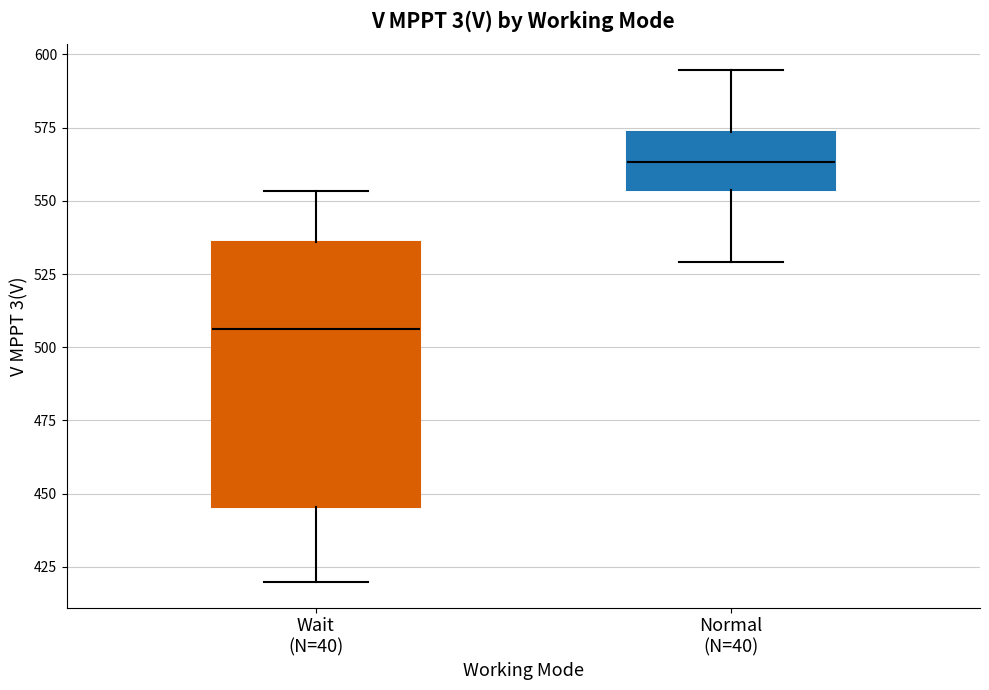

Which box is the tallest, from its lower edge to its upper edge?

Wait (N=40)